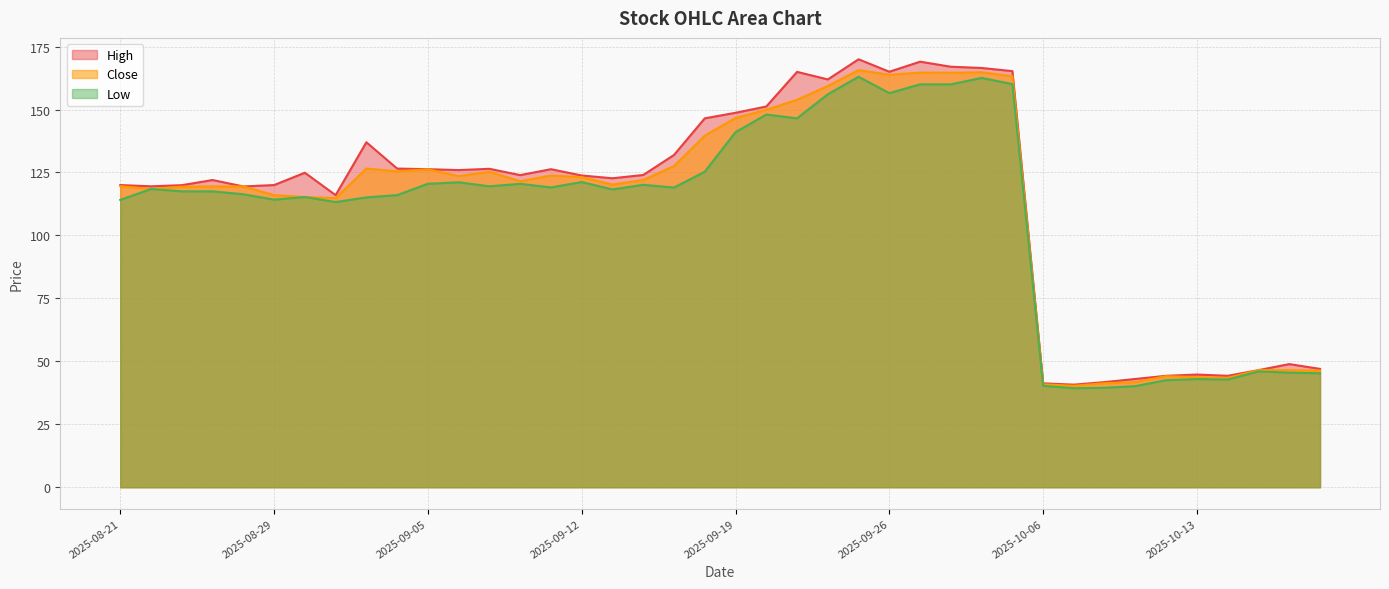

What is the minimum value for Low?

39.3